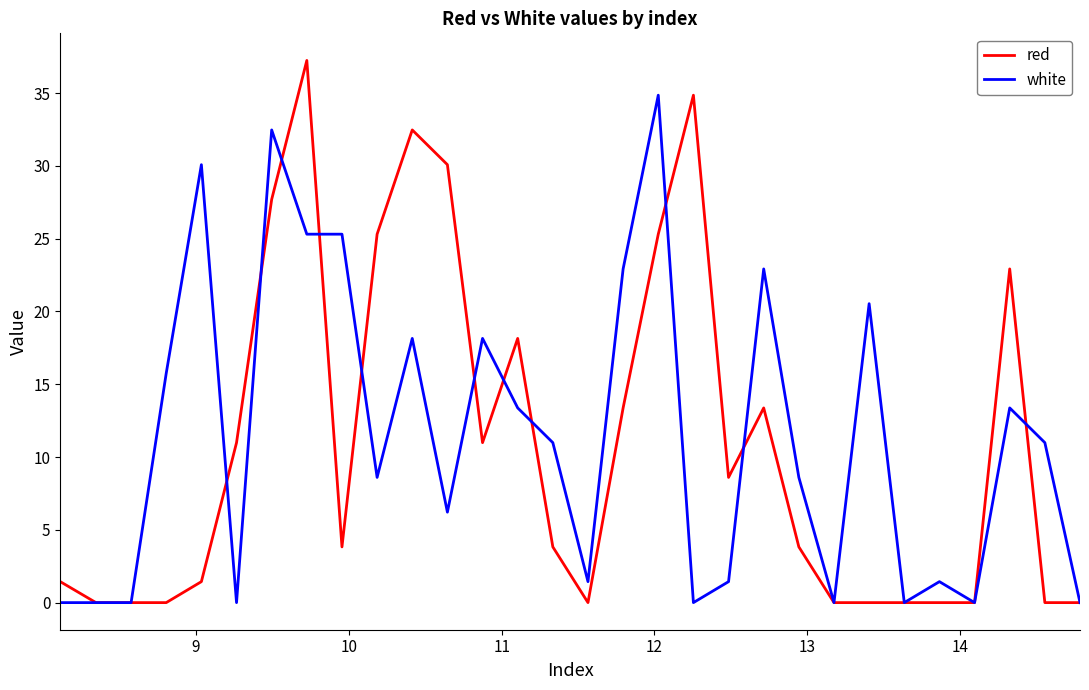

True or false: white has more than 2 interior local peaks.

True